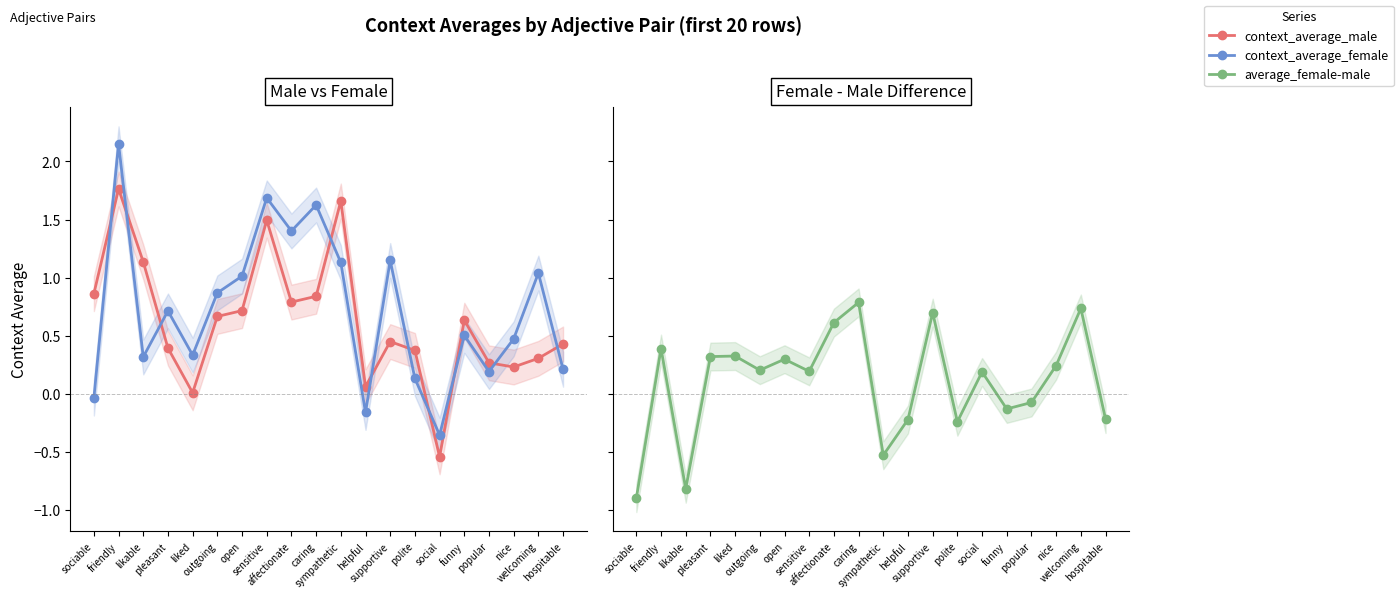

What is the highest value of the context_average_male series?

1.8